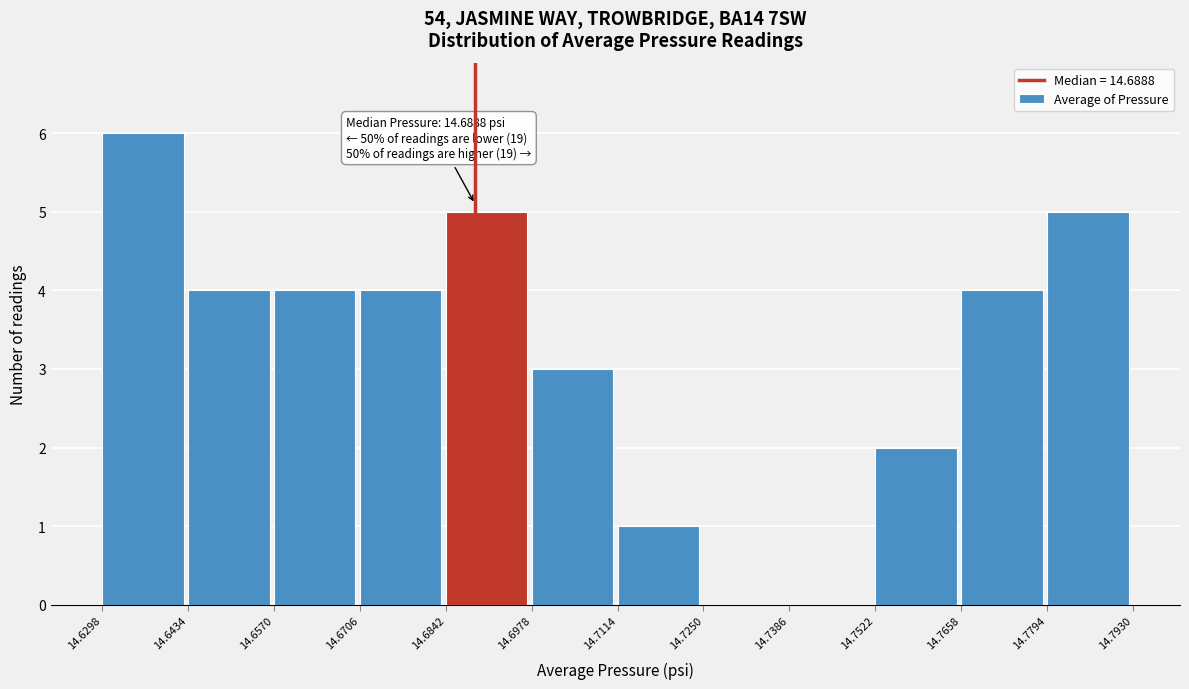

Which range on the x-axis has the tallest bar?

14.6298 to 14.6434